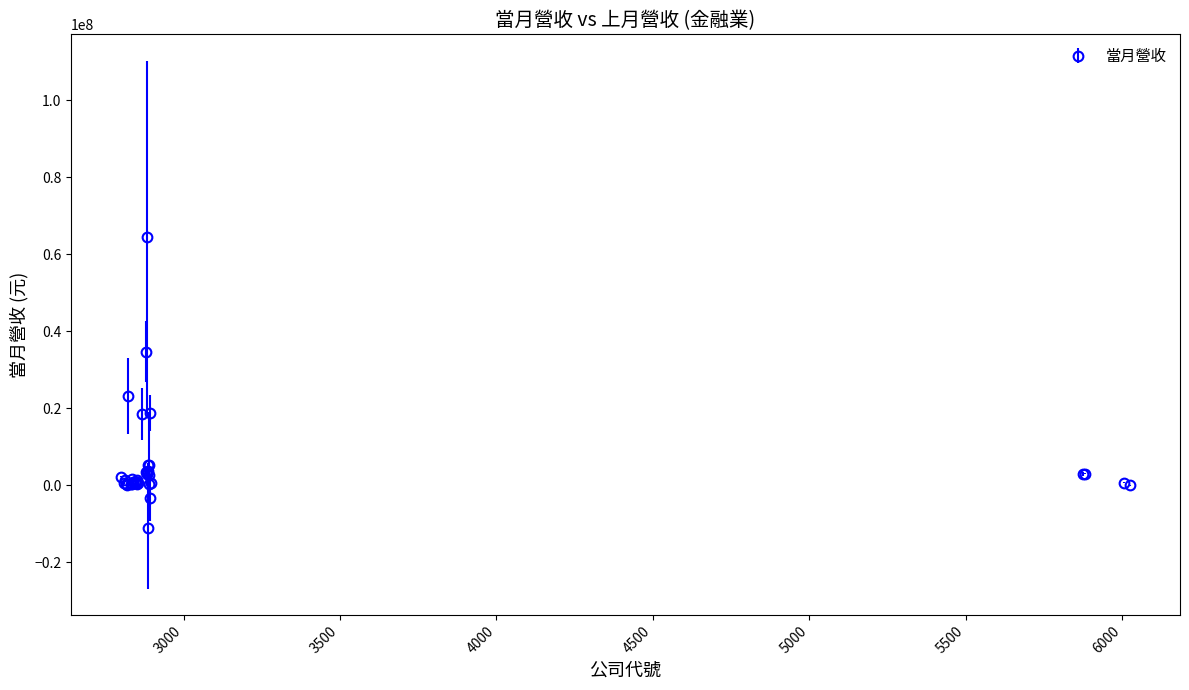

What is the smallest value displayed?

-11048227